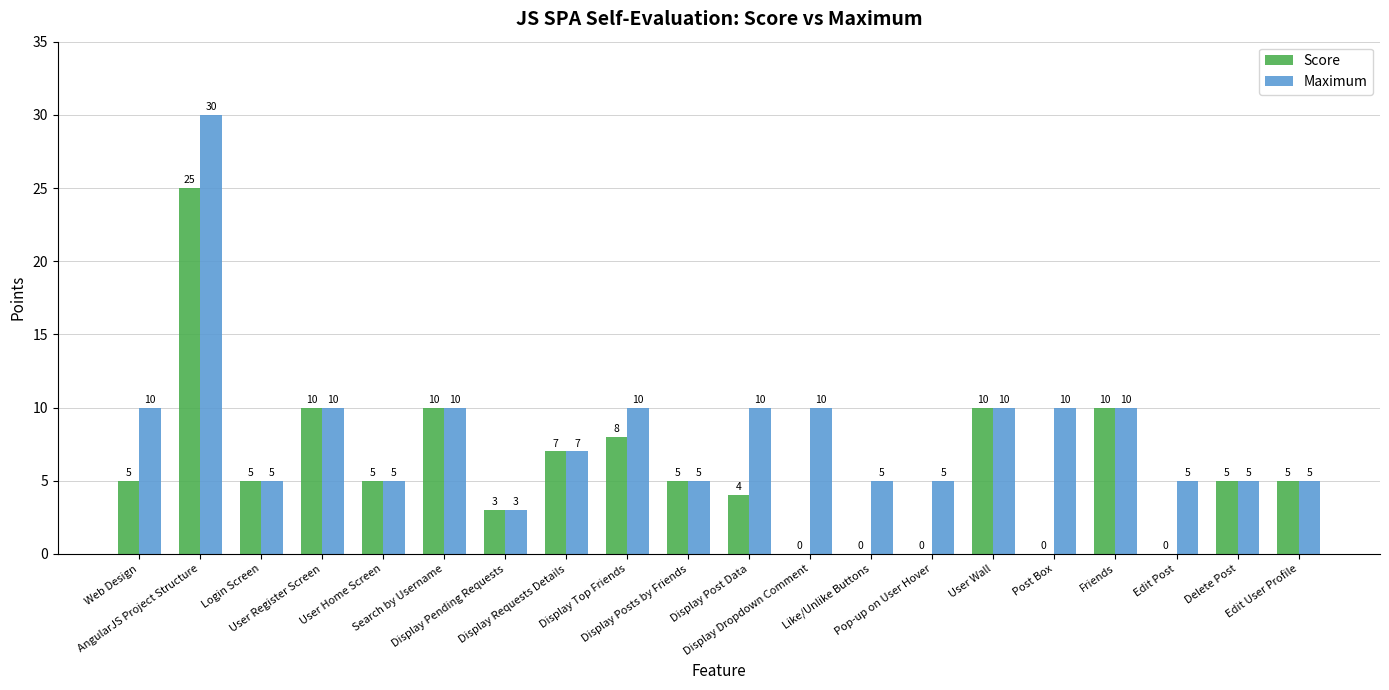

Does the chart contain stacked bars?

No